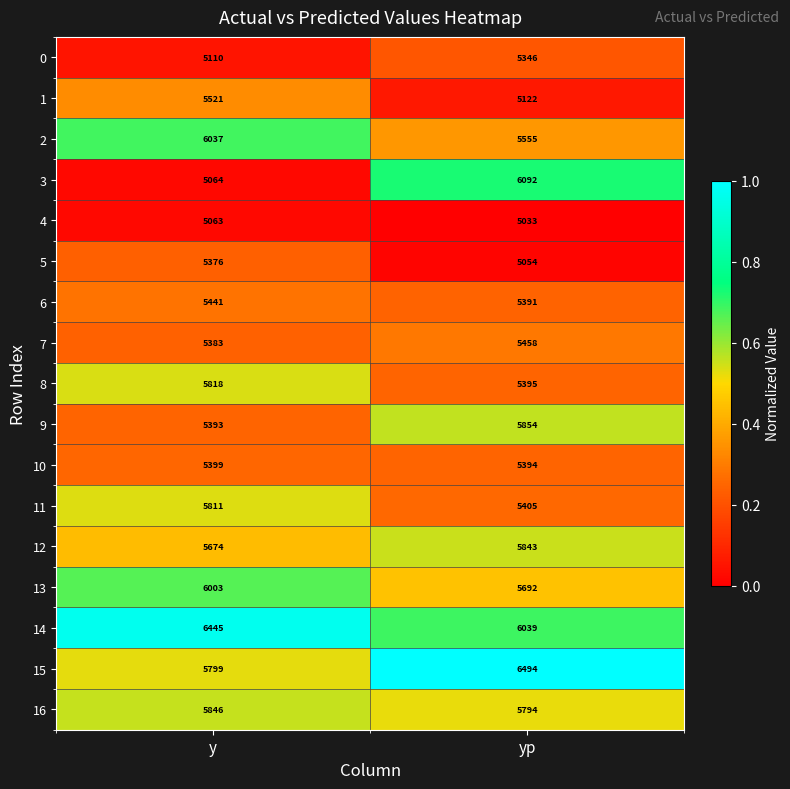

The value of 3 at y is 2122. True or false?

False